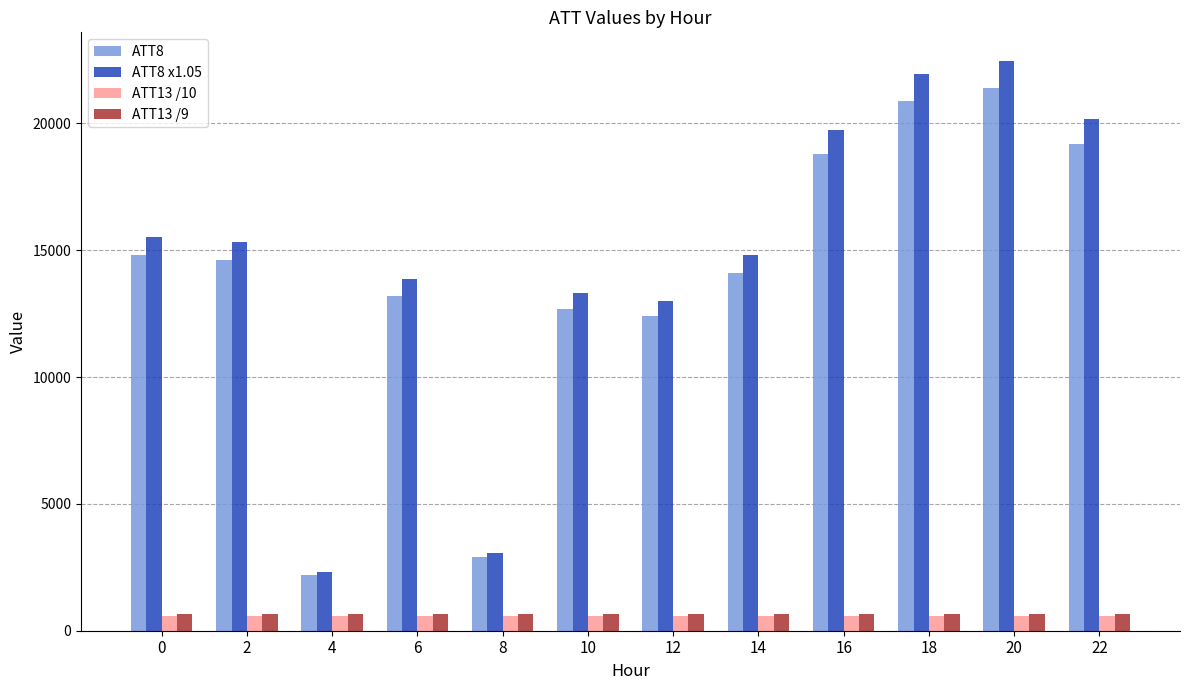

Which series changed the most between 6 and 22?

ATT8 x1.05